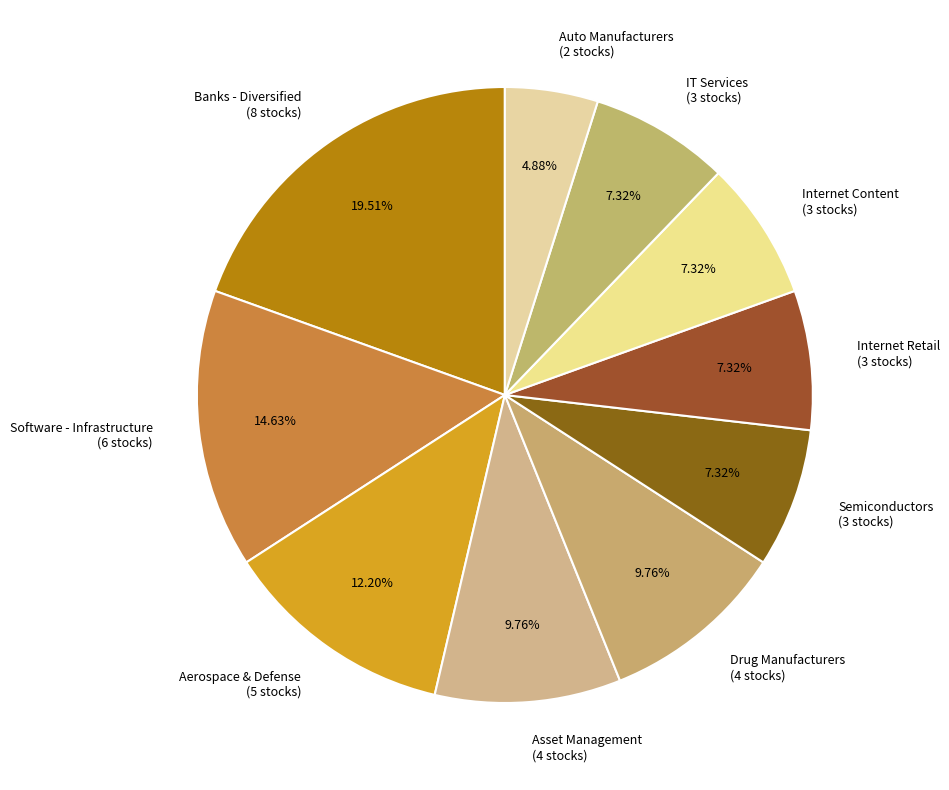

Combined, do Software - Infrastructure (6 stocks) and Drug Manufacturers (4 stocks) account for over 50%?

No